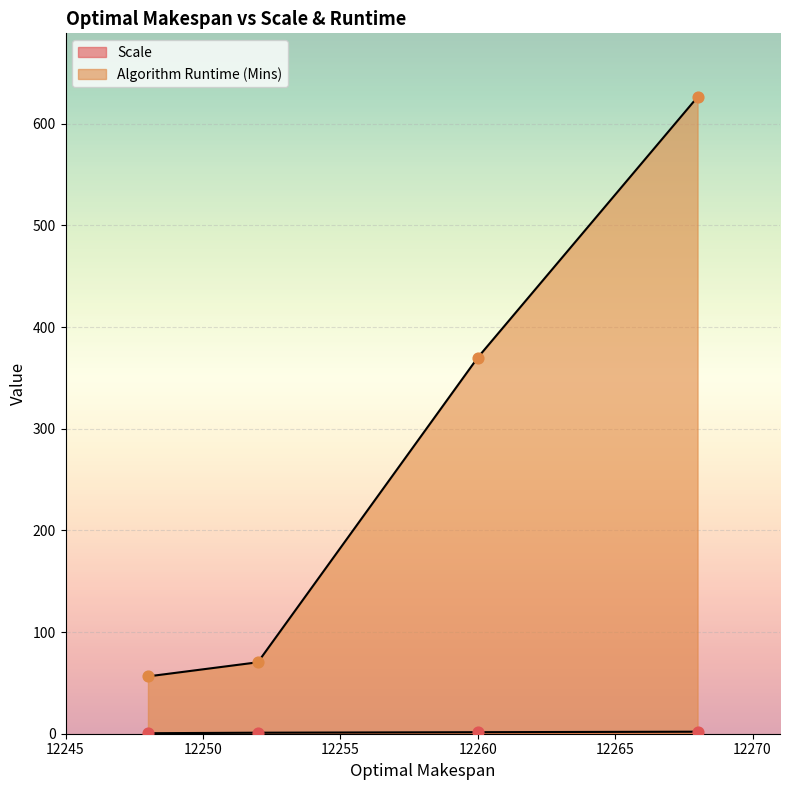

At how many categories does at least one series exceed 66?

3